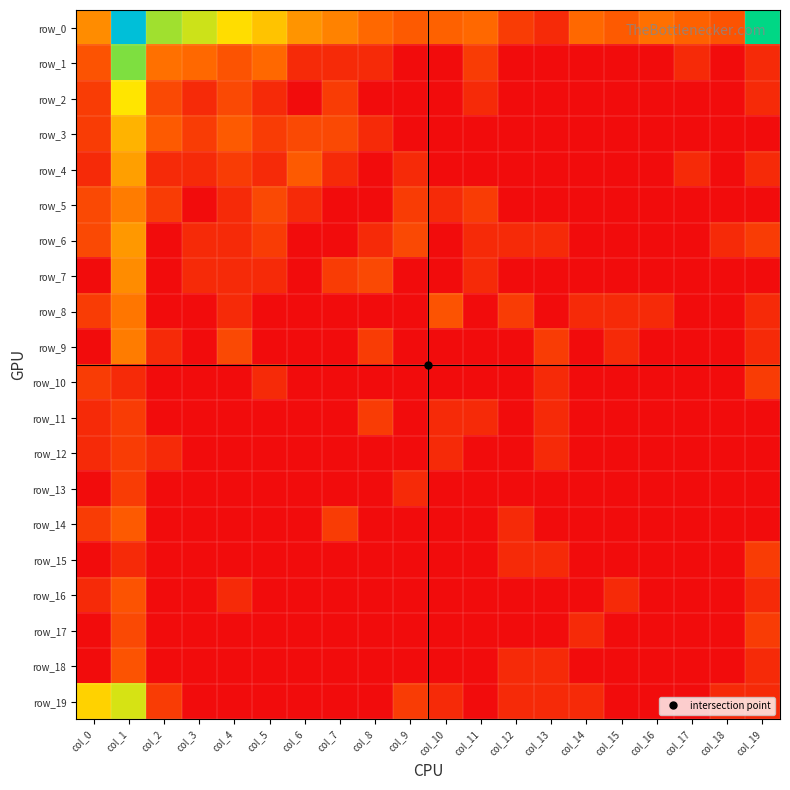

Rank the categories by row_17 value from lowest to highest.

col_0, col_2, col_3, col_4, col_5, col_6, col_7, col_8, col_9, col_10, col_11, col_12, col_13, col_15, col_16, col_17, col_18, col_14, col_19, col_1